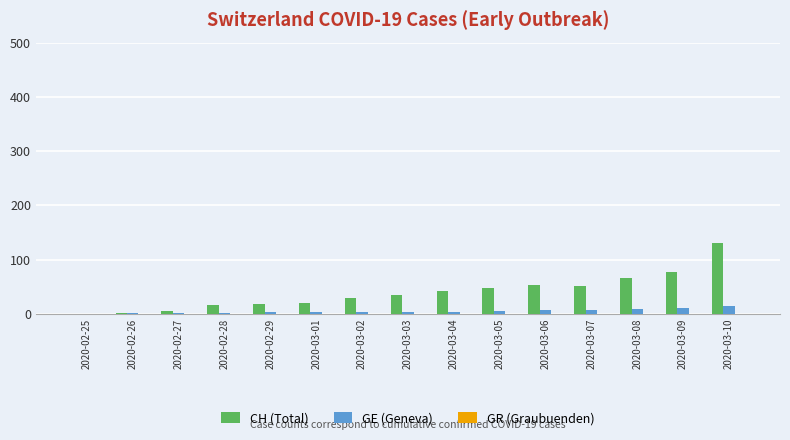

At which category is the sum across all series the highest?

2020-03-10